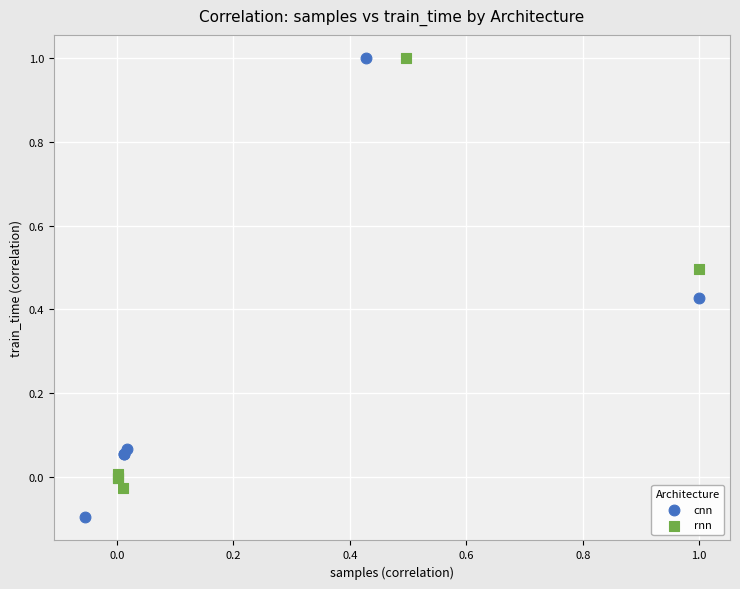

Which series contains the lowest Y value?

cnn